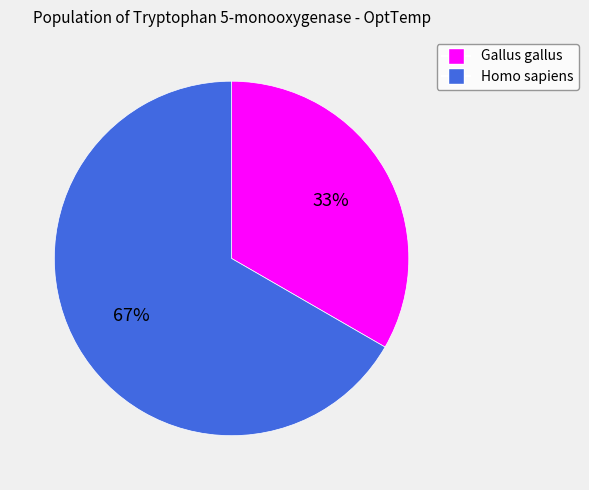

To the nearest percent, what is the combined percentage of Gallus gallus and Homo sapiens?

100%